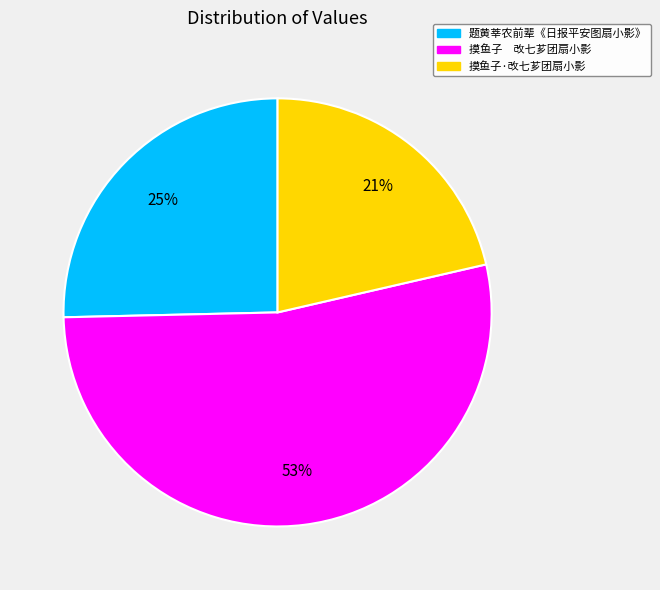

Do 题黄莘农前辈《日报平安图扇小影》 and 摸鱼子 改七芗团扇小影 together represent more than half of the pie?

Yes